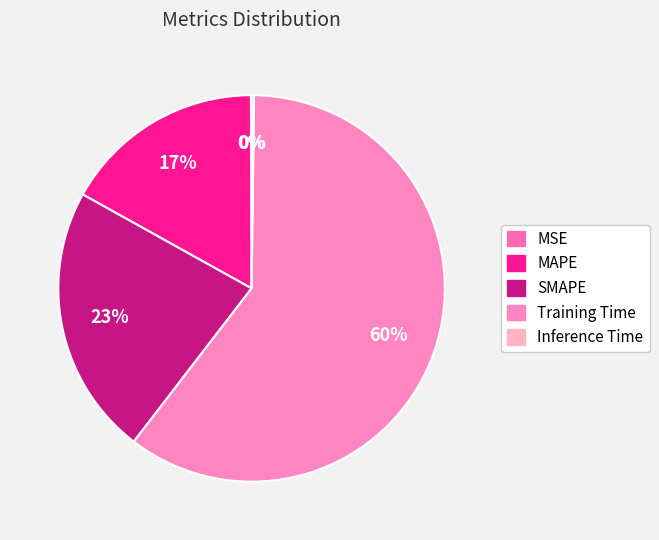

What percentage do Inference Time and MAPE together represent?

17.1%